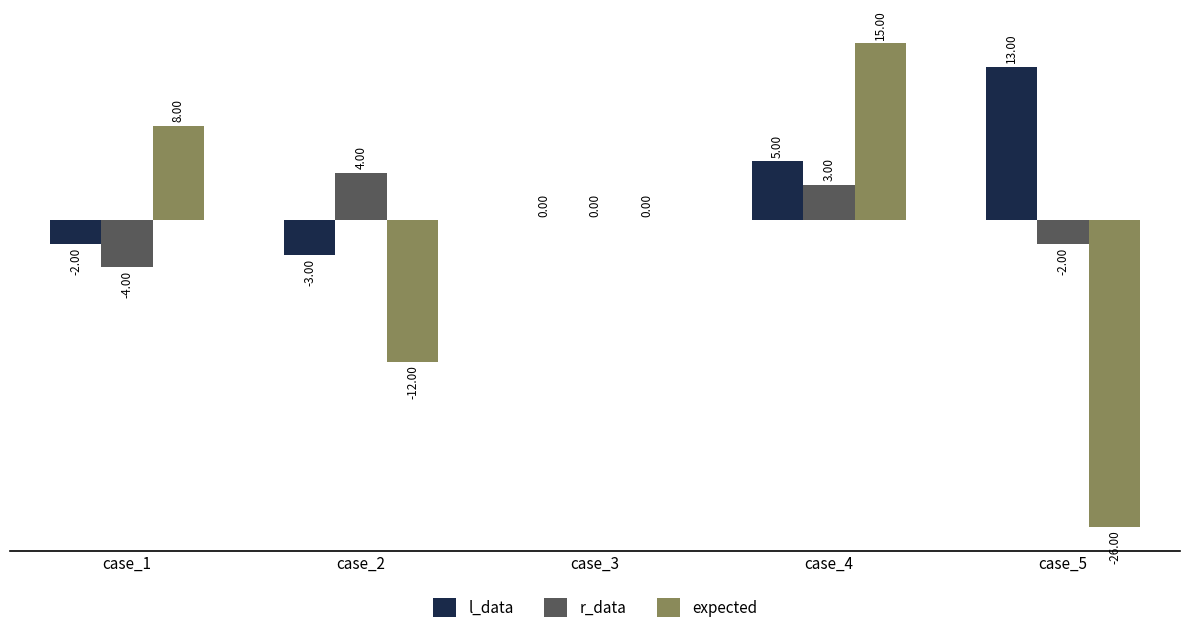

At which category is the sum across all series the highest?

case_4